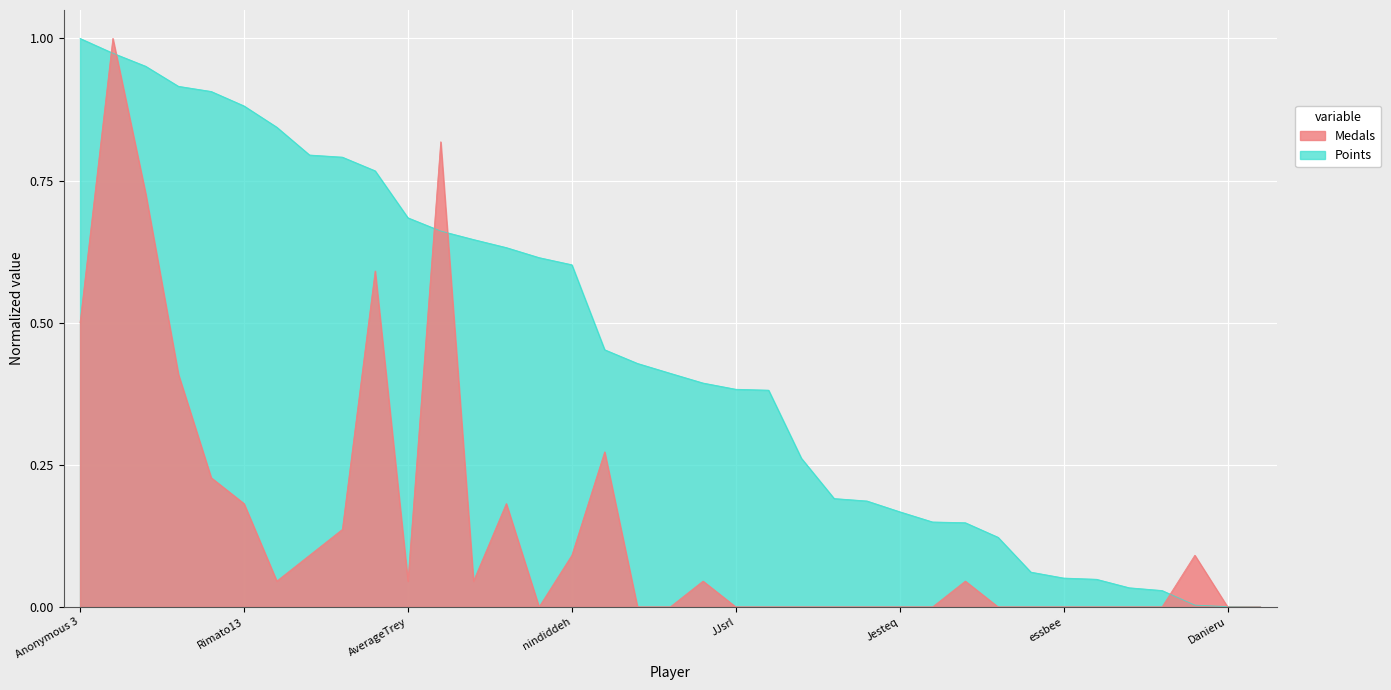

Reading right to left, extract all data points from this chart.

Points: Anonymous 10=0.0	Danieru=0.0	SidedWilliams=0.0	Reed=0.0	Jcool114=0.0	Torcnein=0.0	essbee=0.1	RSW=0.1	PumpMan=0.1	AudioKillers=0.1	Pogonateur=0.1	Jesteq=0.2	Pancakez=0.2	Skitch=0.2	Ipsen.k=0.3	Anonymous 11=0.4	JJsrl=0.4	Weegee=0.4	Larvitar=0.4	Switchmaster64=0.4	Inkstar=0.5	nindiddeh=0.6	Anonymous 6=0.6	BlazeRol=0.6	shoutplenty=0.6	Jer=0.7	AverageTrey=0.7	frededish=0.8	Anonymous 5=0.8	Jpep=0.8	lumardy=0.8	Rimato13=0.9	Anonymous 4=0.9	Despin=0.9	FoundYourGun=1.0	Fech=1.0	Anonymous 3=1.0
Medals: Anonymous 10=0.0	Danieru=0.0	SidedWilliams=0.1	Reed=0.0	Jcool114=0.0	Torcnein=0.0	essbee=0.0	RSW=0.0	PumpMan=0.0	AudioKillers=0.0	Pogonateur=0.0	Jesteq=0.0	Pancakez=0.0	Skitch=0.0	Ipsen.k=0.0	Anonymous 11=0.0	JJsrl=0.0	Weegee=0.0	Larvitar=0.0	Switchmaster64=0.0	Inkstar=0.3	nindiddeh=0.1	Anonymous 6=0.0	BlazeRol=0.2	shoutplenty=0.0	Jer=0.8	AverageTrey=0.0	frededish=0.6	Anonymous 5=0.1	Jpep=0.1	lumardy=0.0	Rimato13=0.2	Anonymous 4=0.2	Despin=0.4	FoundYourGun=0.7	Fech=1.0	Anonymous 3=0.5